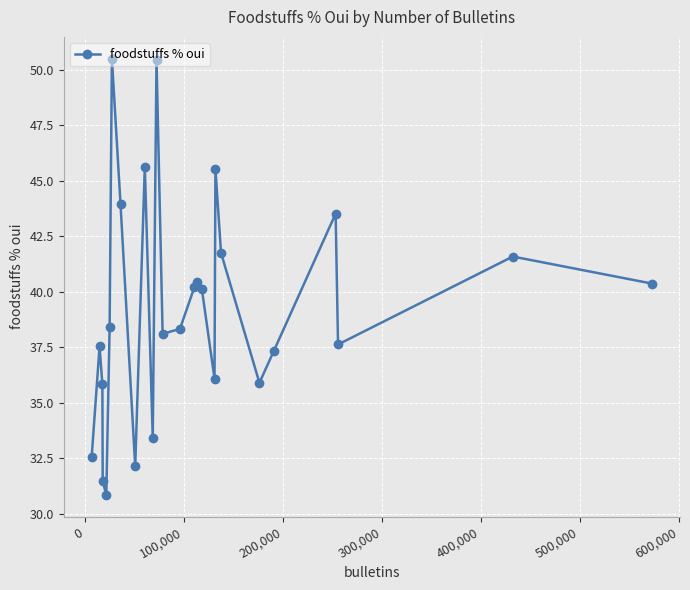

What is the minimum value shown in the chart?

30.8